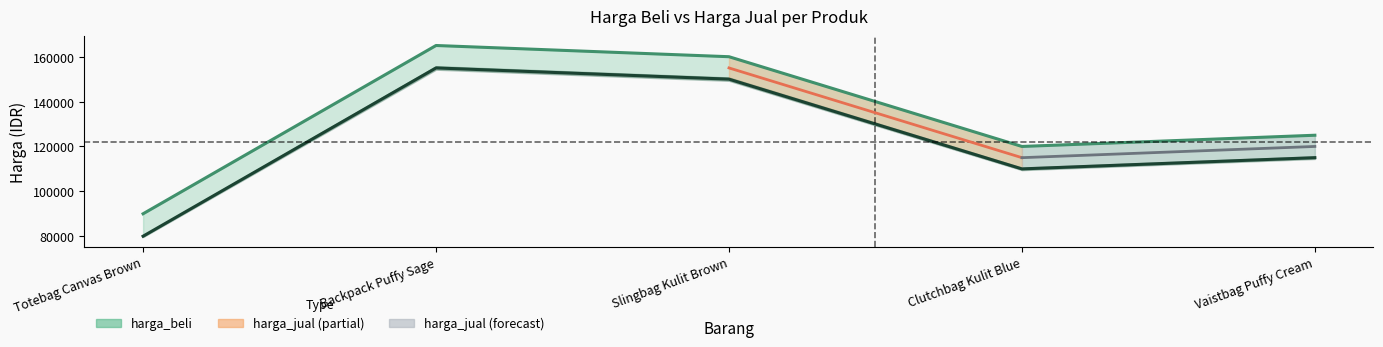

True or false: harga_beli and harga_jual intersect in this chart.

False